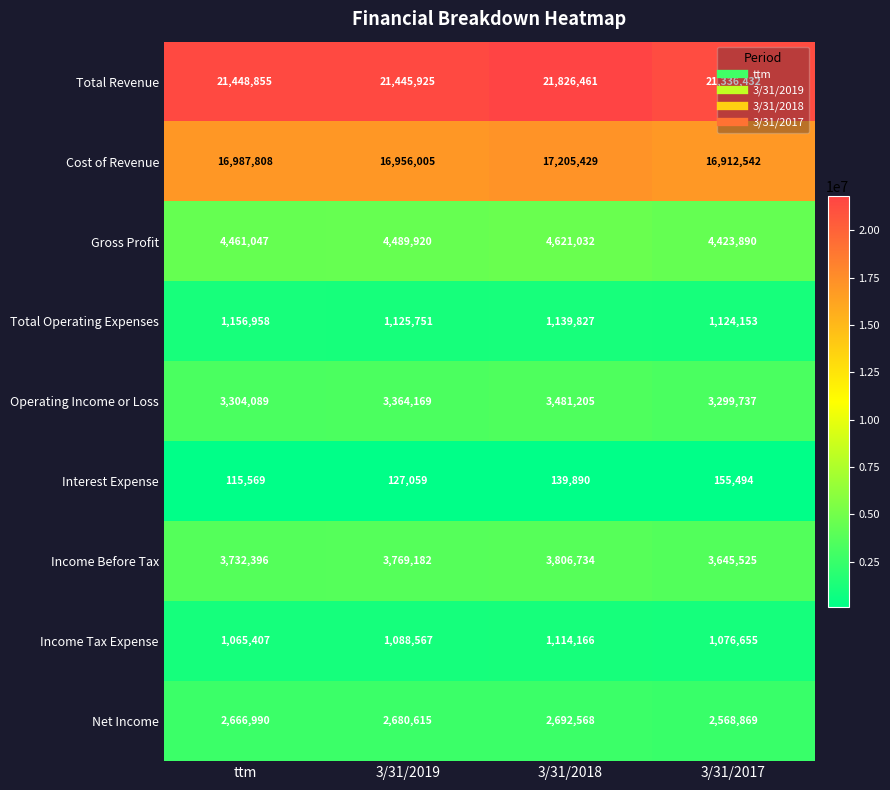

What is the approximate value of Interest Expense at 3/31/2019?

127059